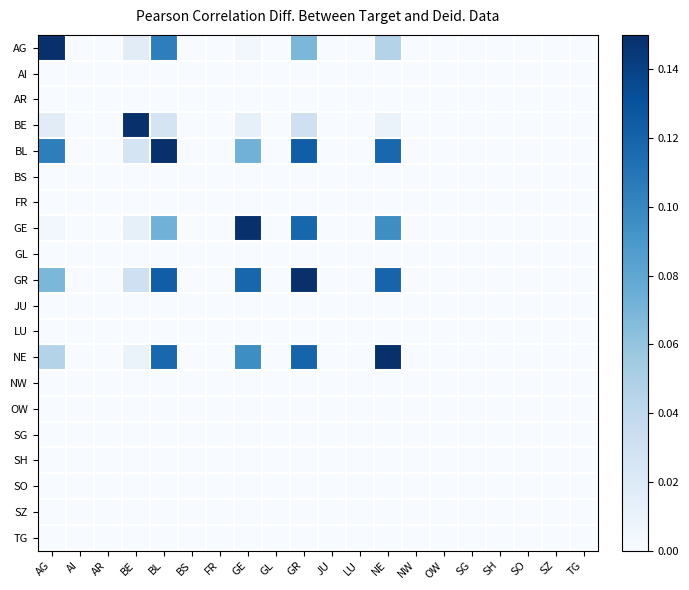

List the series in order of their peak value, highest first.

AG, BL, GR, NE, BE, GE, AI, AR, BS, FR, GL, JU, LU, NW, OW, SG, SH, SO, SZ, TG